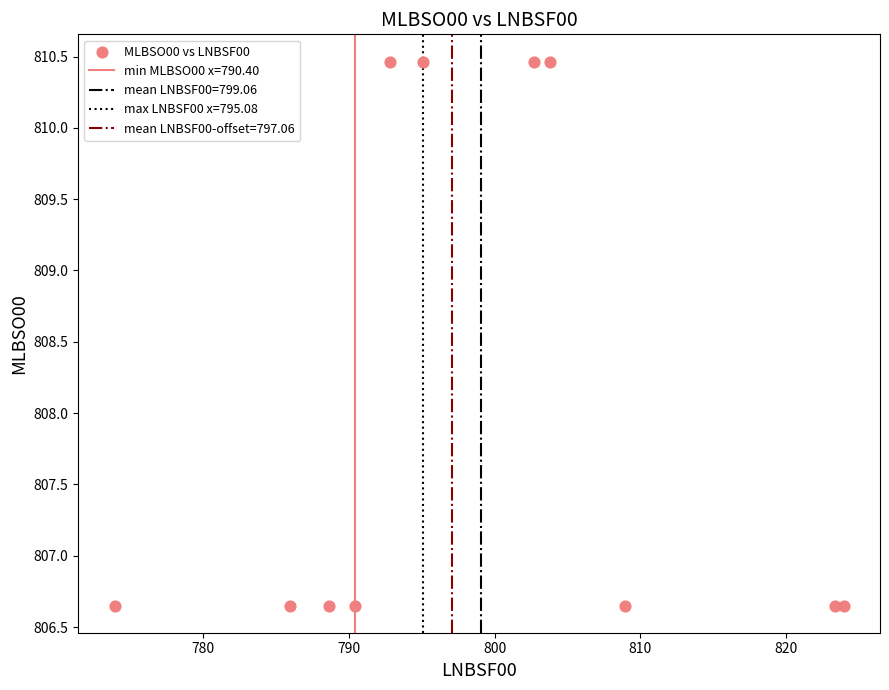

What is the average X value?

799.1